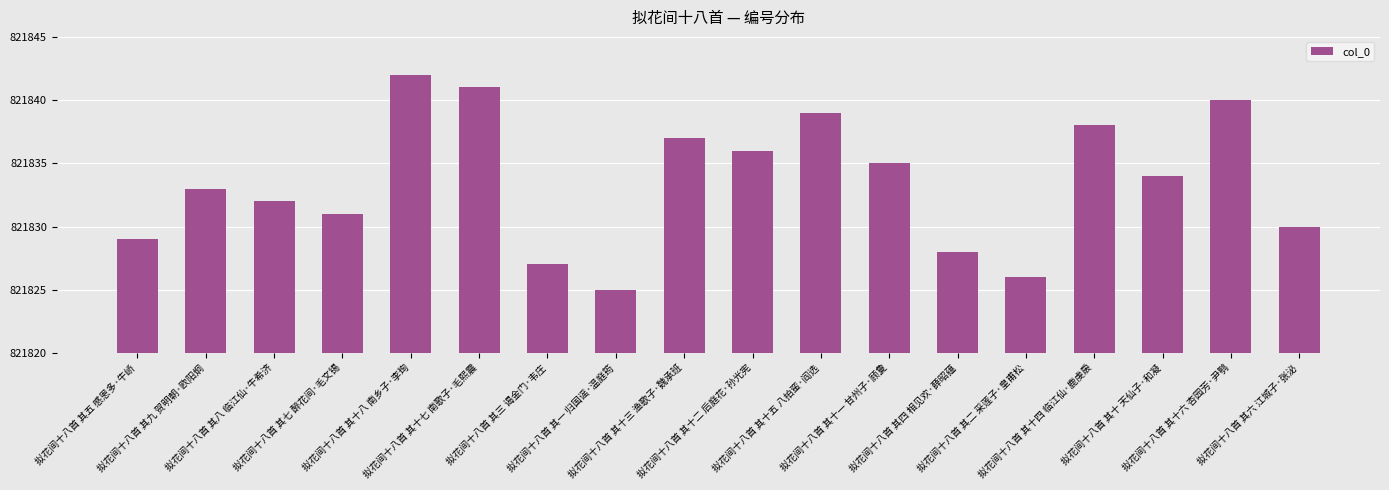

Read the value at 拟花间十八首 其七 醉花间·毛文锡, to the nearest 10.

821830